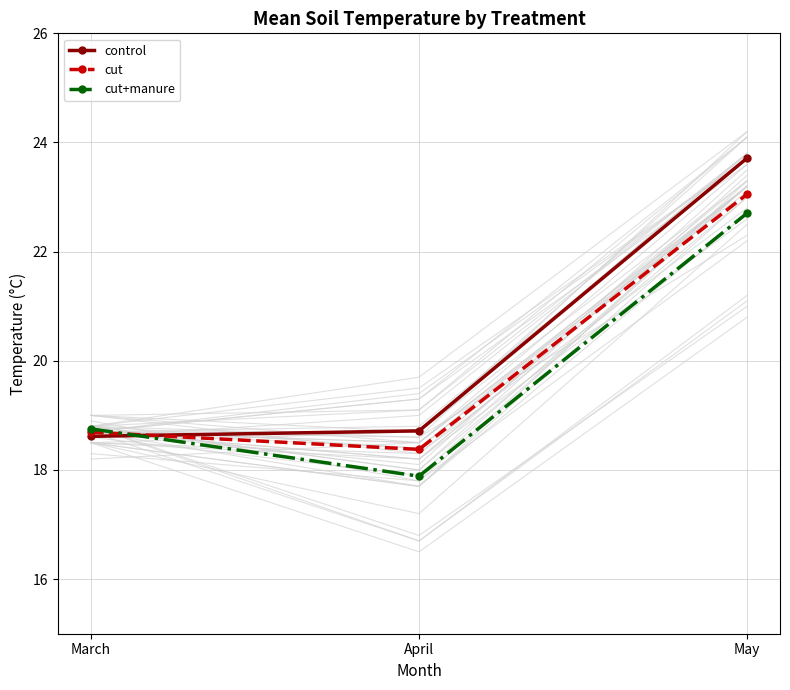

Between April and May, which series saw the biggest shift?

control